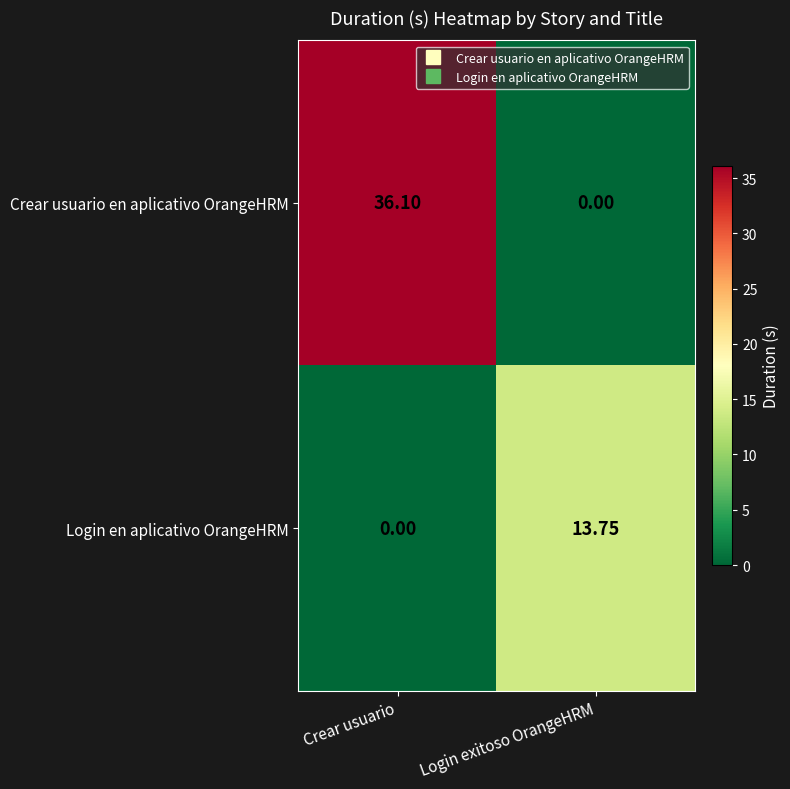

At which category is the sum across all series the highest?

Crear usuario